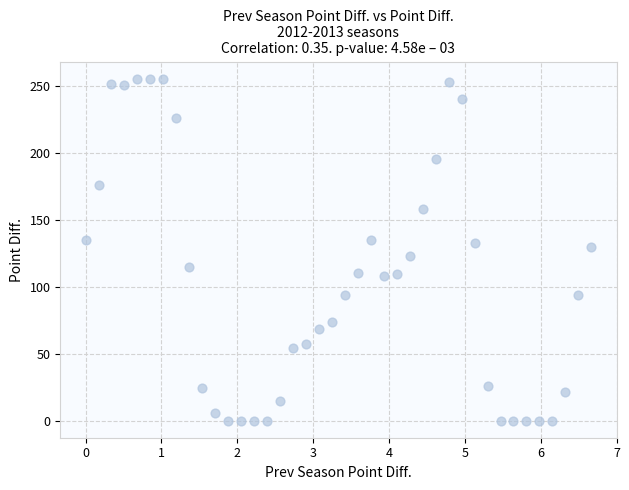

What is the range of X values (max minus min)?

6.7